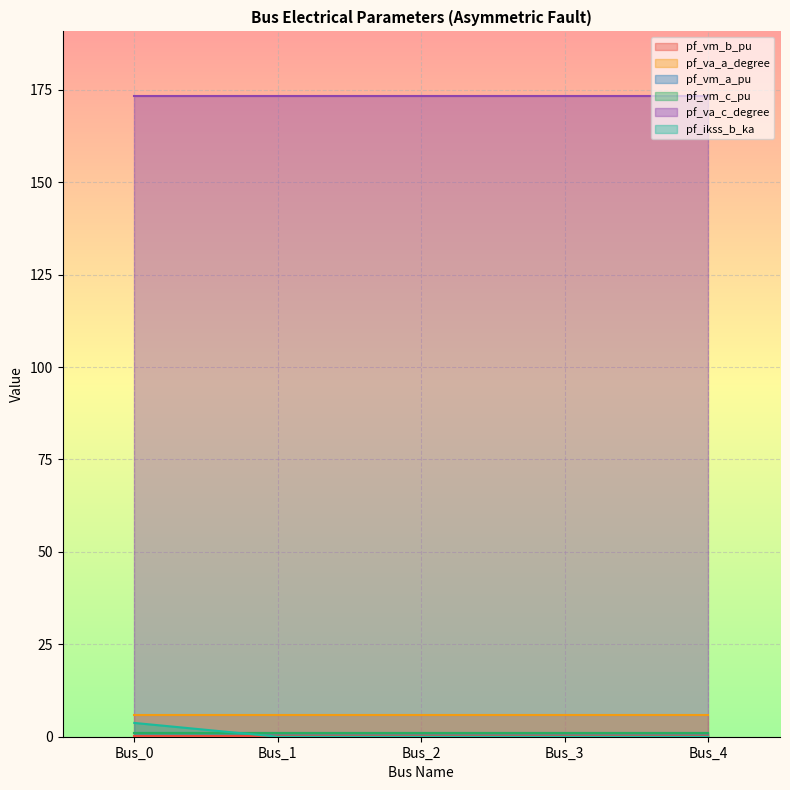

Where is the first local minimum for pf_va_a_degree?

Bus_1